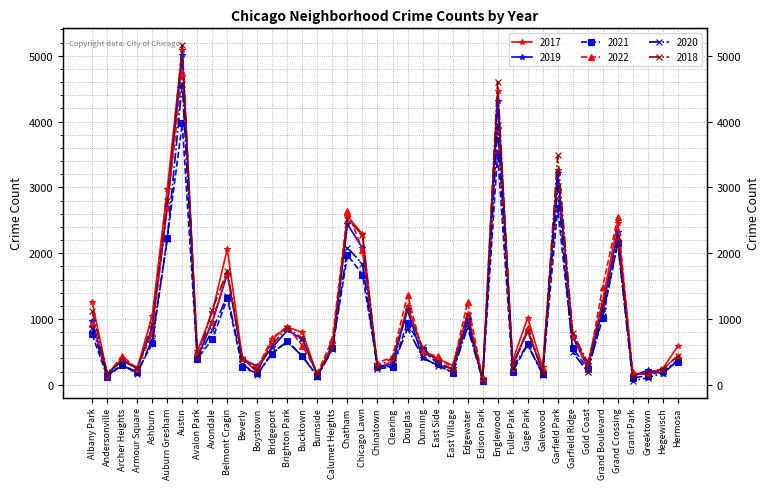

Does the chart display data point markers on the line(s)?

Yes